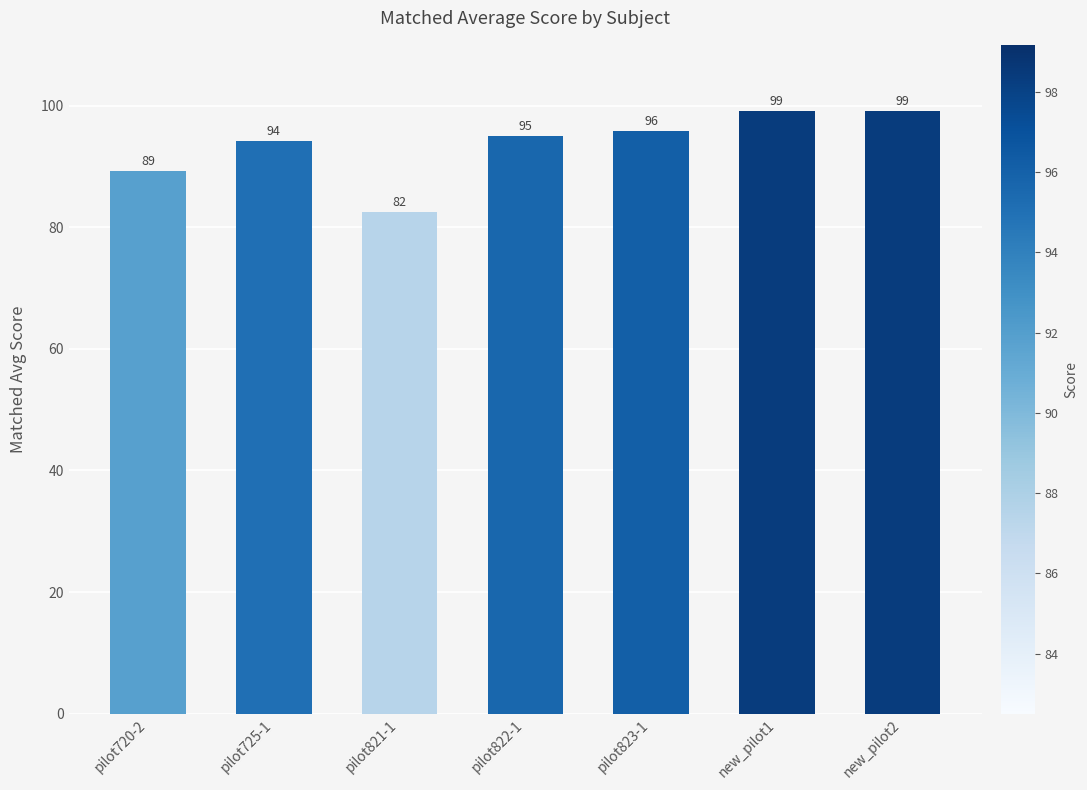

What is the greatest value displayed?

99.2